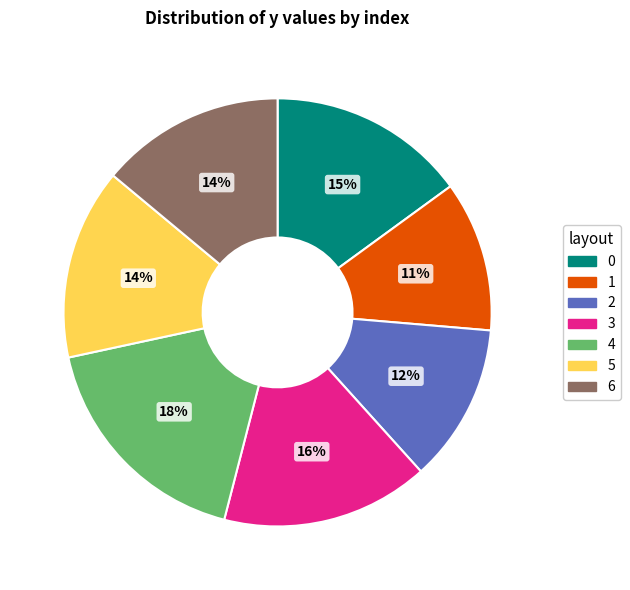

True or false: 5 accounts for 1% of the total.

False